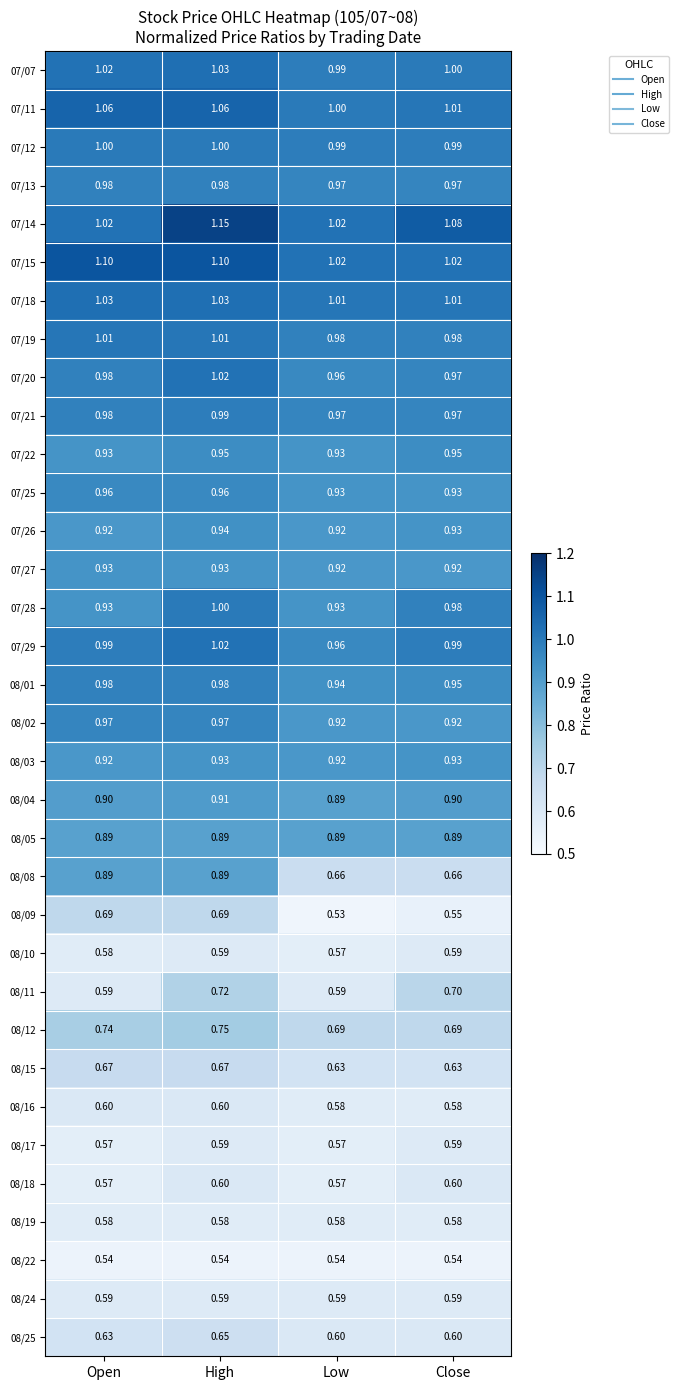

Which label corresponds to the largest value in the chart?

High